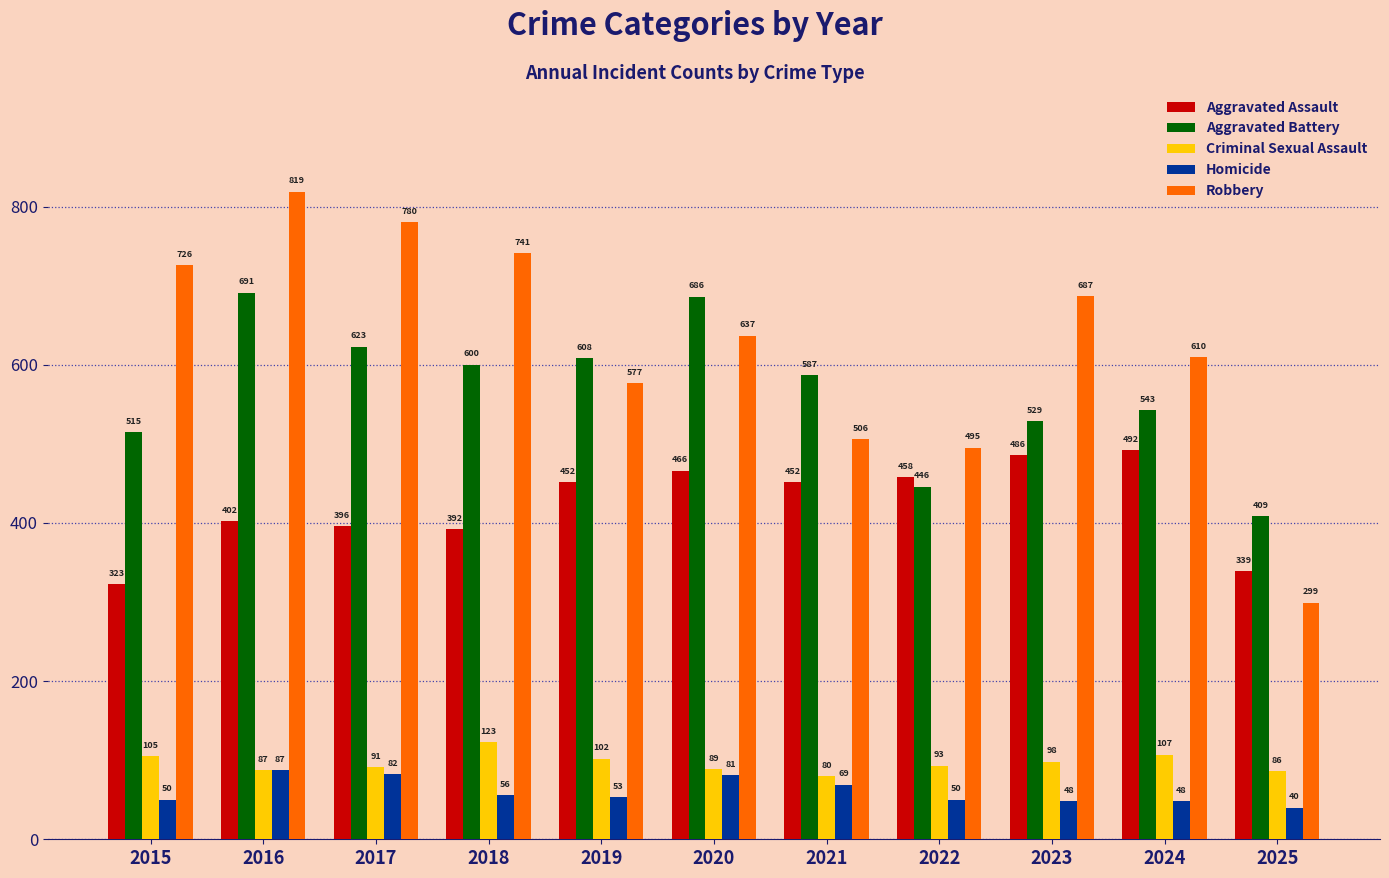

What is the value of the Criminal Sexual Assault bar at the 7th from the left?

80